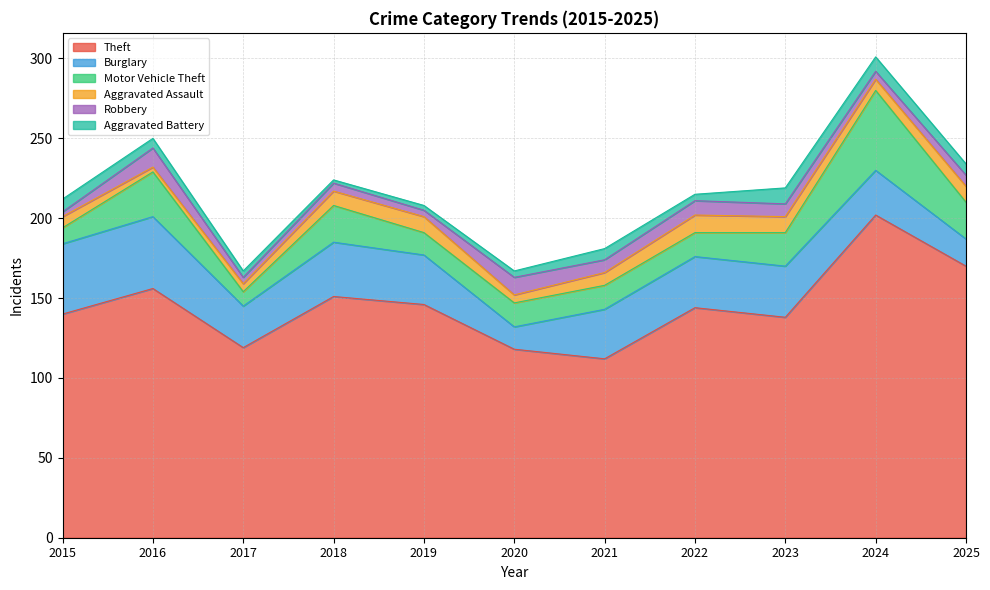

At which category does Motor Vehicle Theft reach its first local valley?

2017